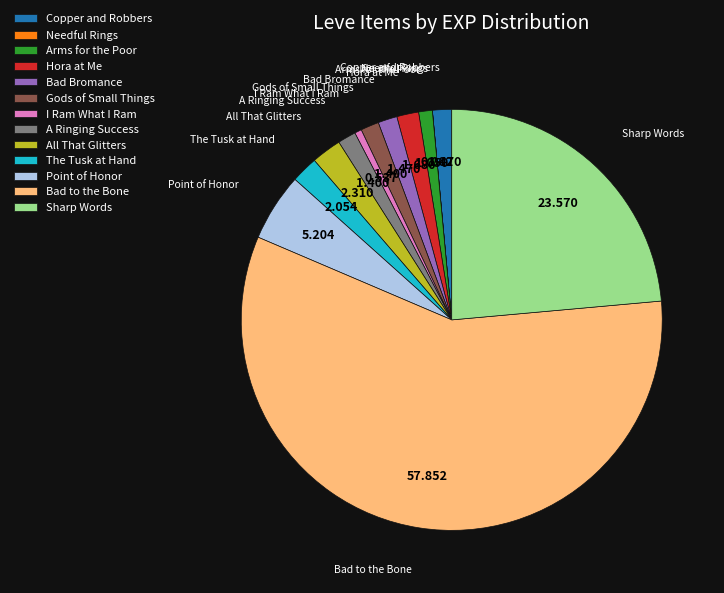

Between A Ringing Success and All That Glitters, which is larger?

All That Glitters